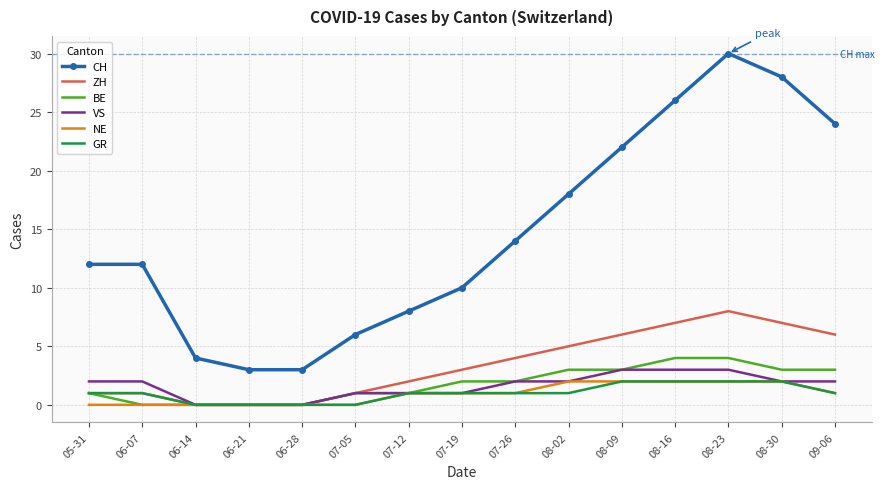

Is the value of NE at 09-06 greater than the value of VS at 06-14?

Yes